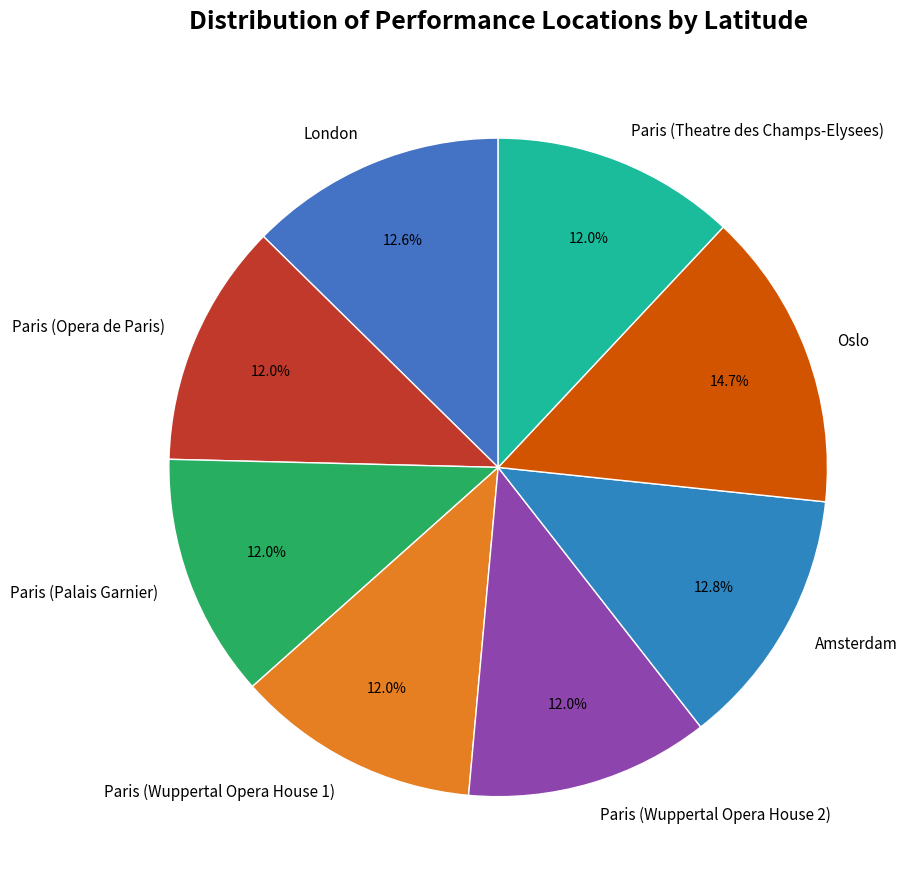

What is the ratio of the value at Paris (Wuppertal Opera House 1) to the value at Paris (Theatre des Champs-Elysees)?

1.0